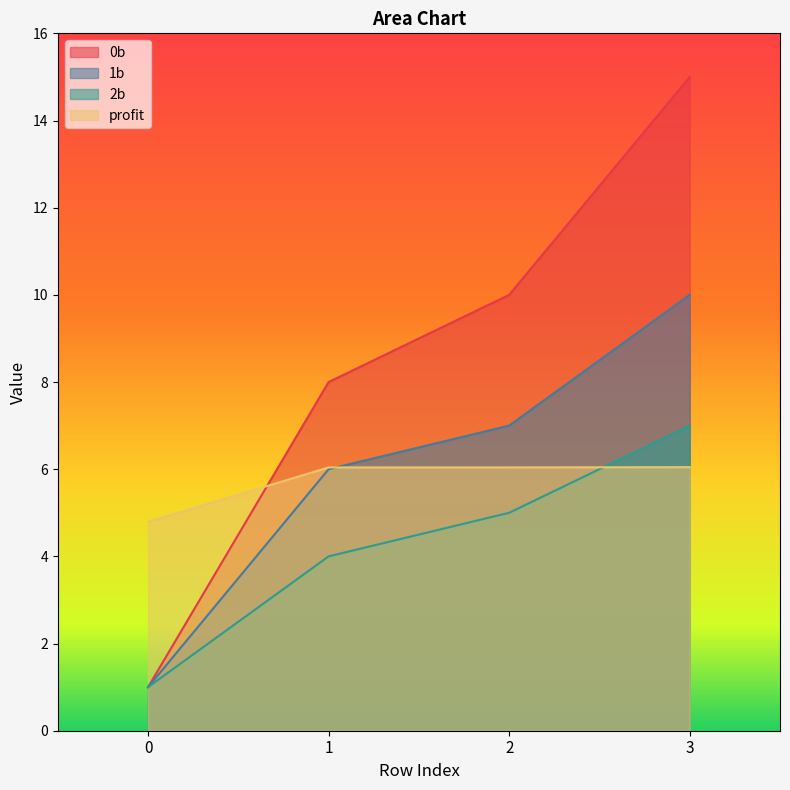

What is the sum of all 0b values?

34.0